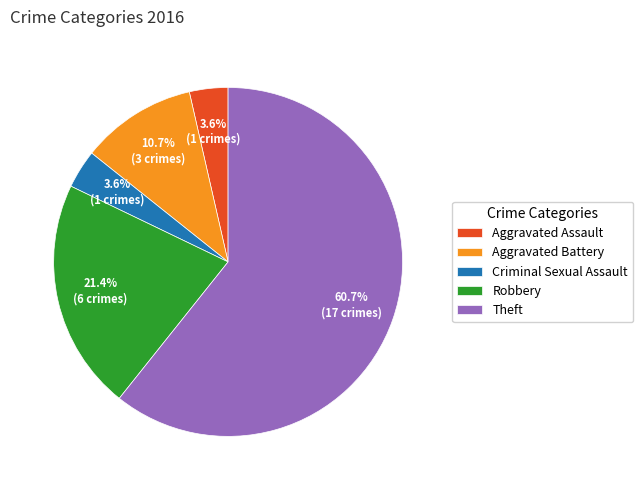

What percentage is the Theft slice, to the nearest percent?

61%